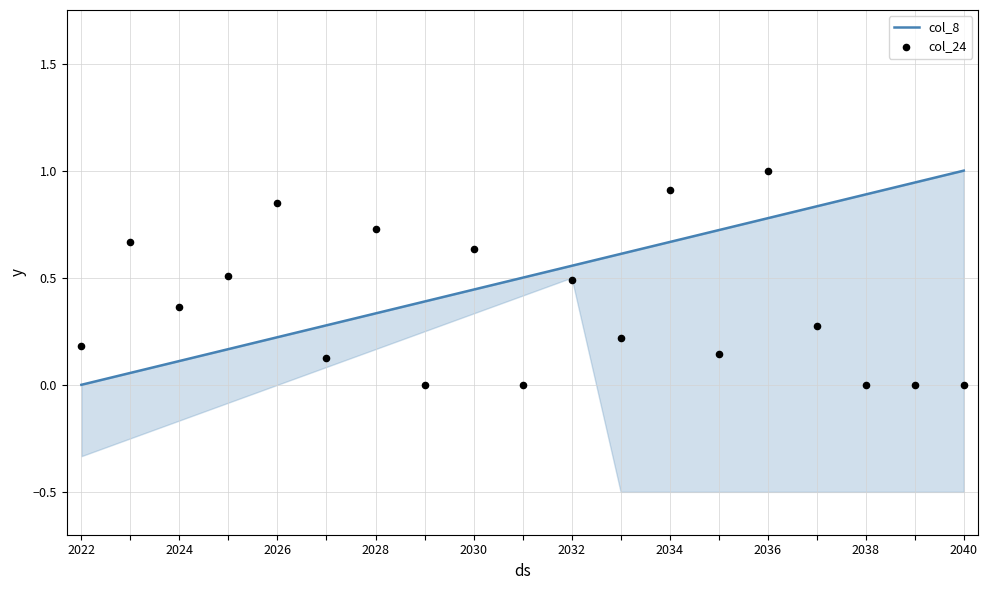

Is the value of col_24 at 12 greater than the value of col_8 at 2032?

Yes